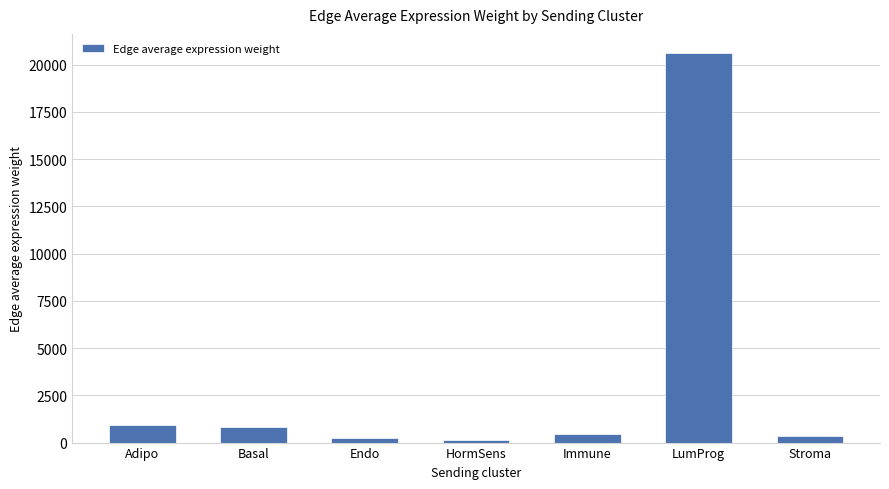

What is the maximum value shown in the chart?

20603.2